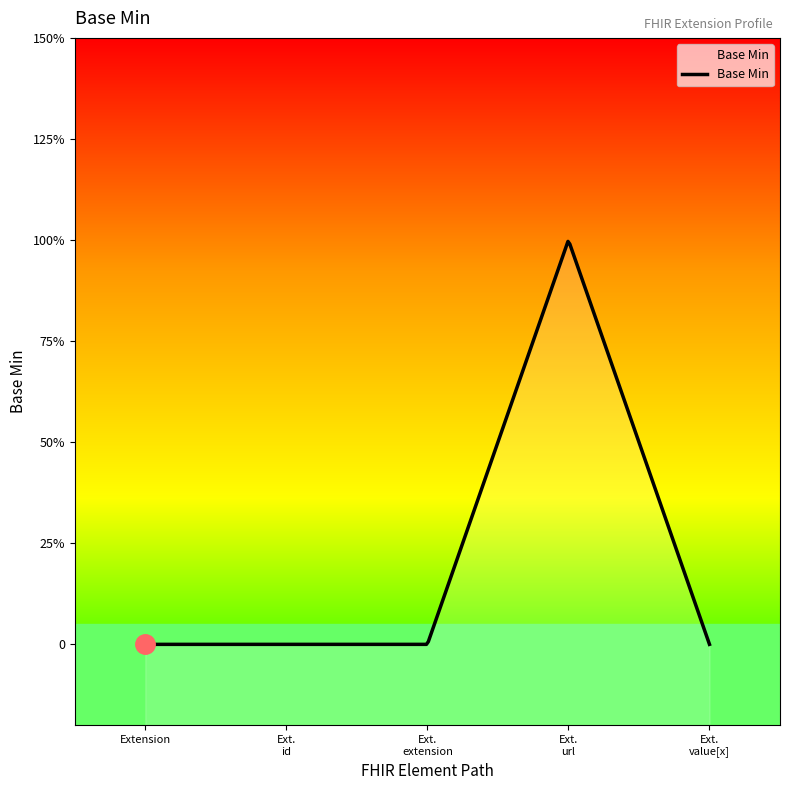

Does the chart have visible grid lines?

No